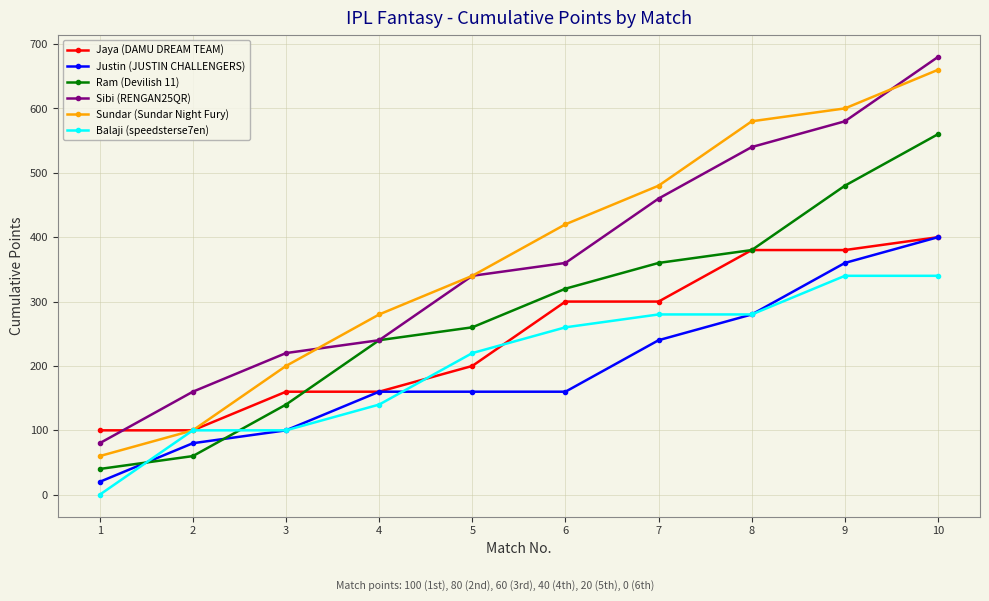

What is the highest value of the Sibi (RENGAN25QR) series?

680